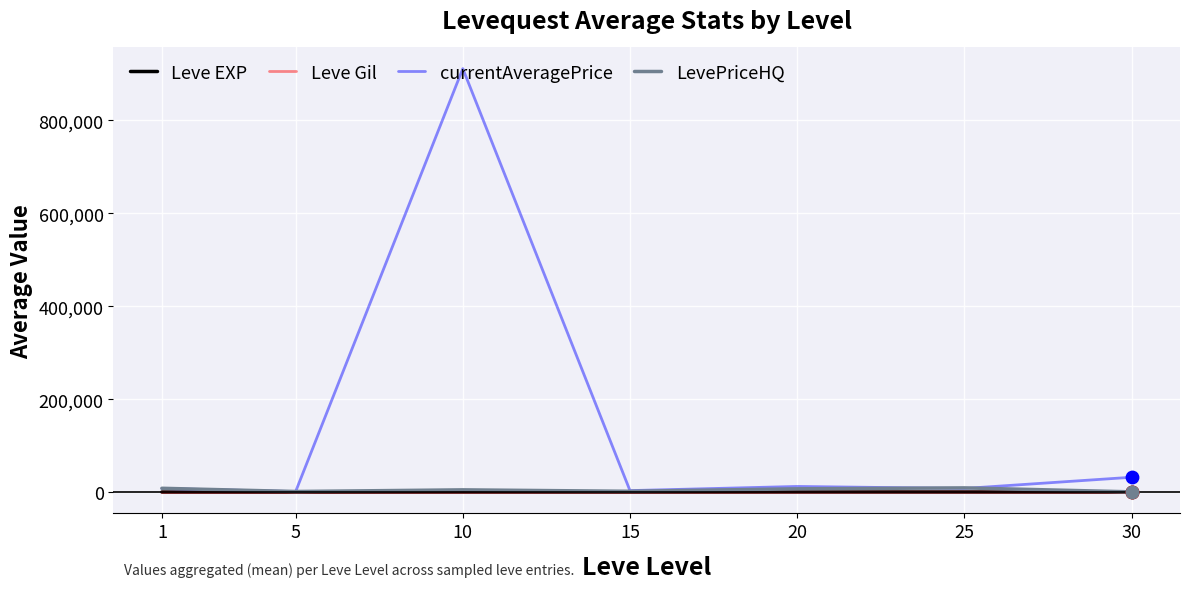

Which series has the widest spread of values?

currentAveragePrice